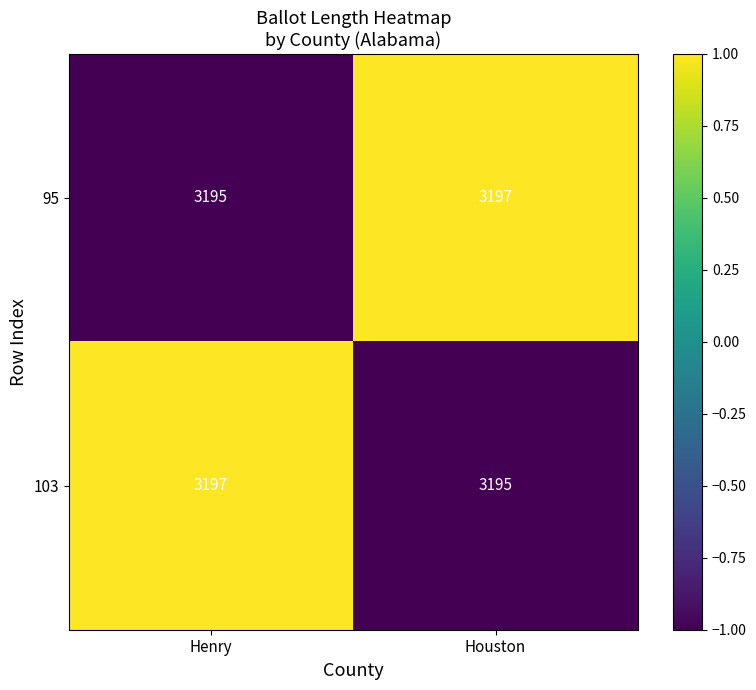

List the labels in order of 103 value, largest first.

Henry, Houston